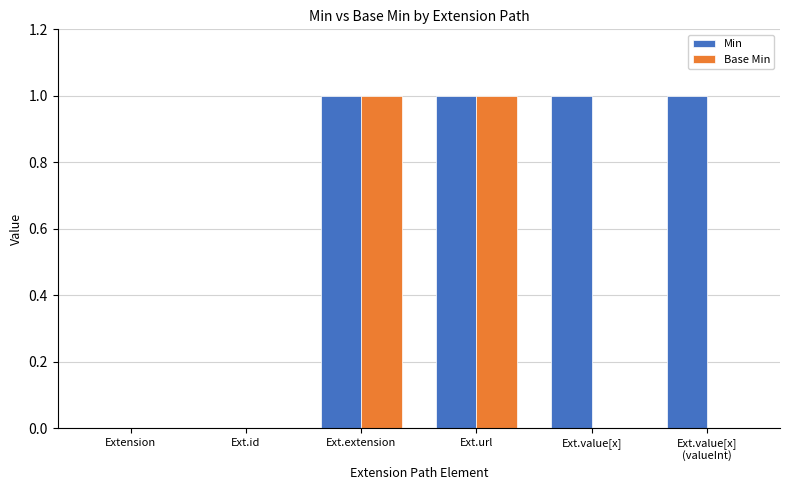

The value of Min at Extension is 0. True or false?

True